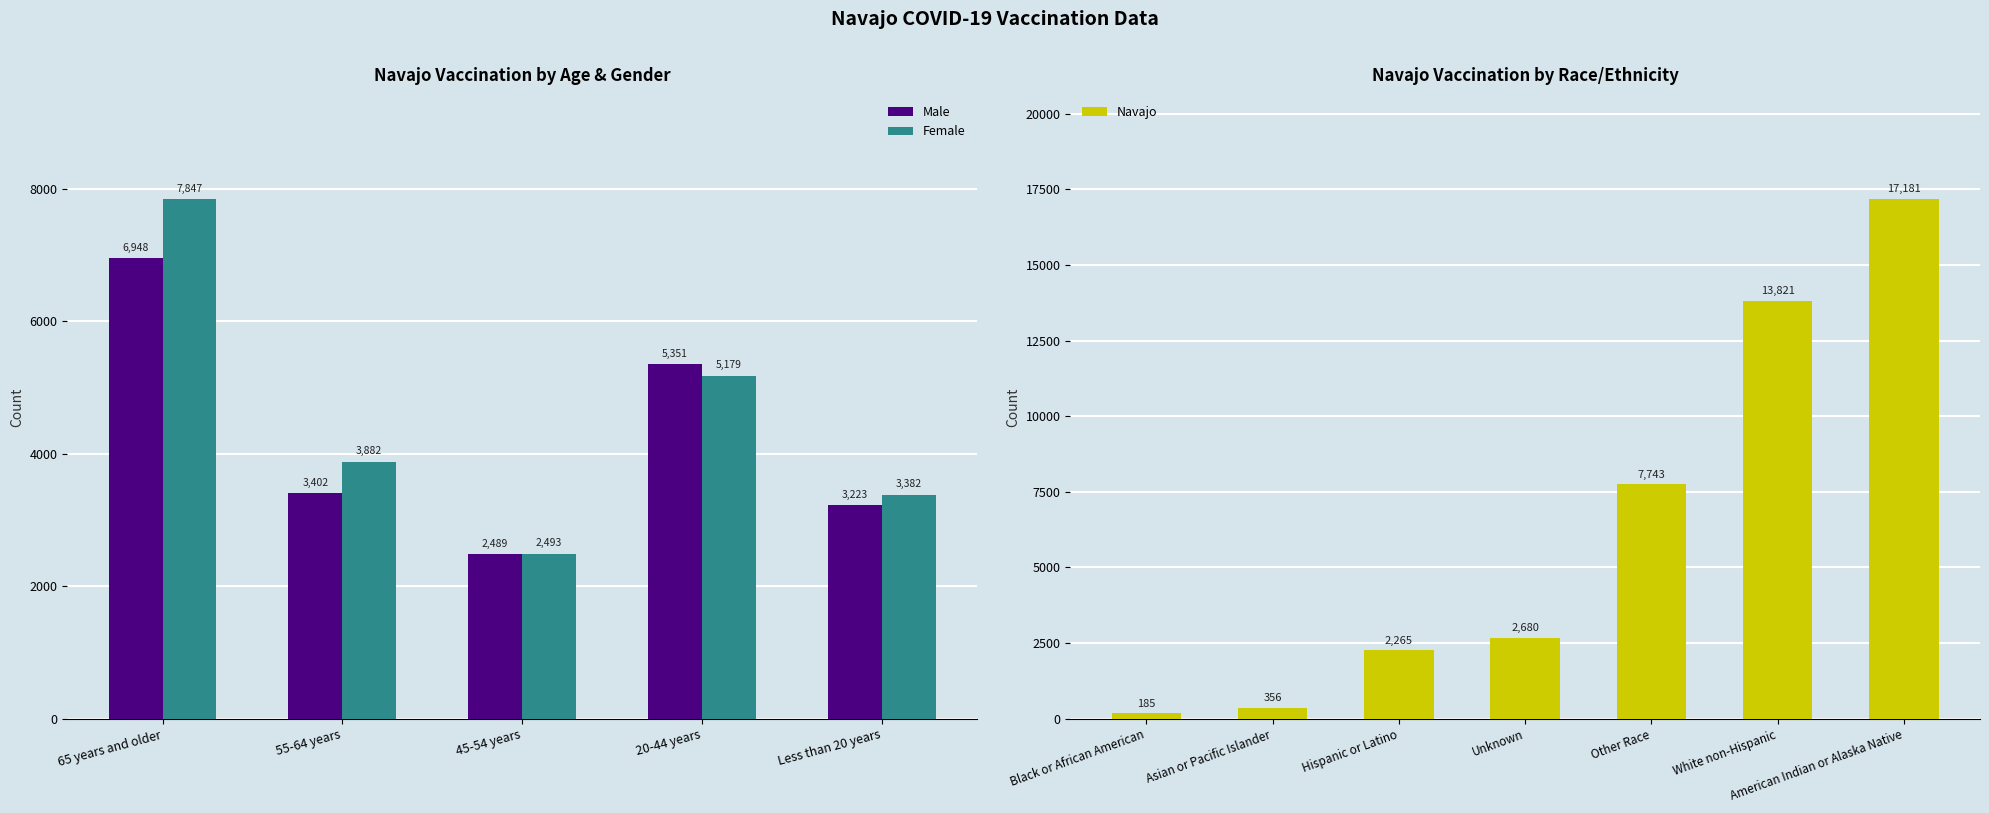

Which series has the largest total across all categories?

Female